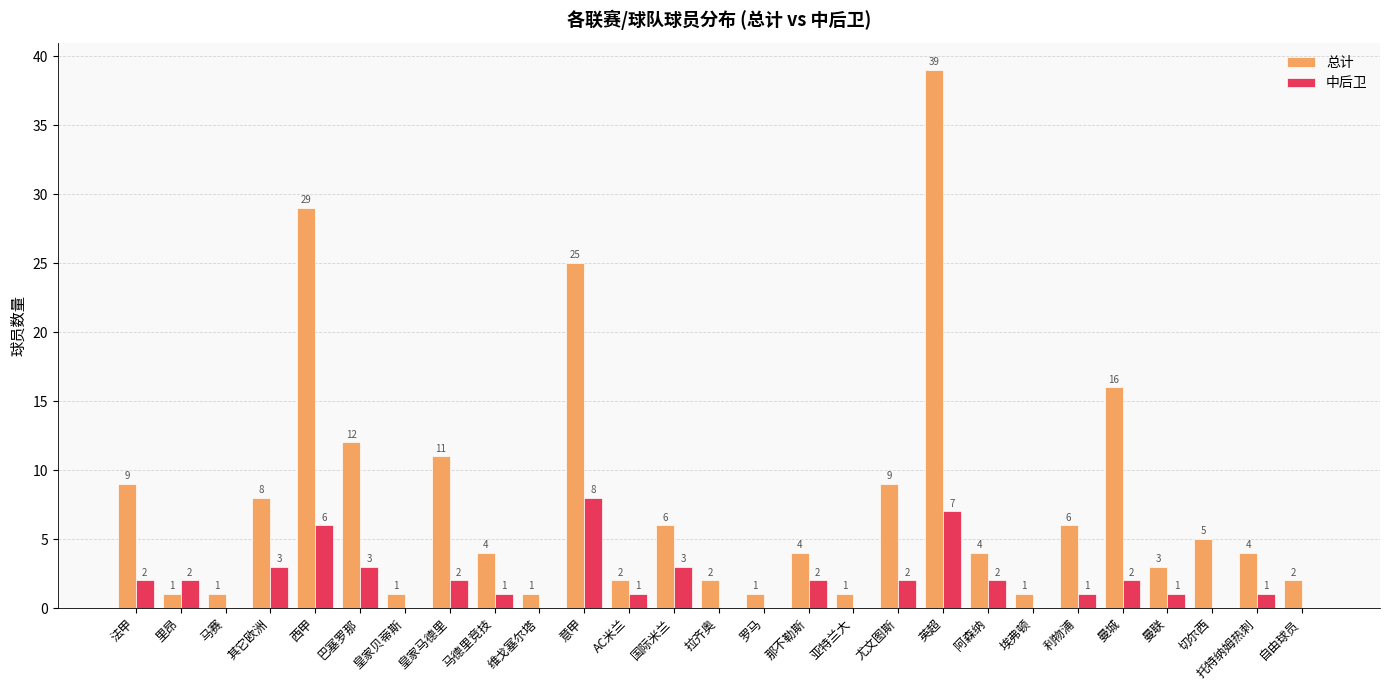

What is the sum of the 中后卫 values at 曼城 and 意甲?

10